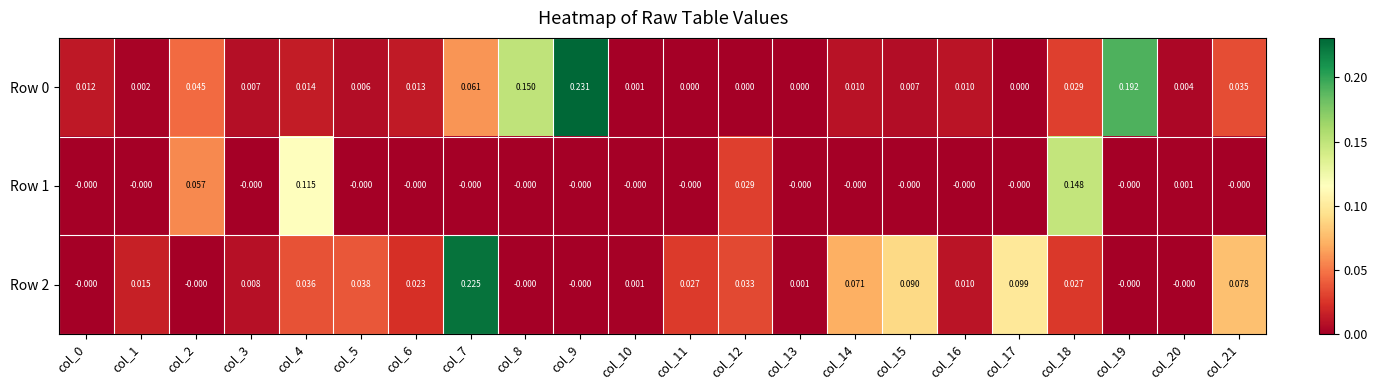

At which category does the chart reach its peak across all series?

col_9